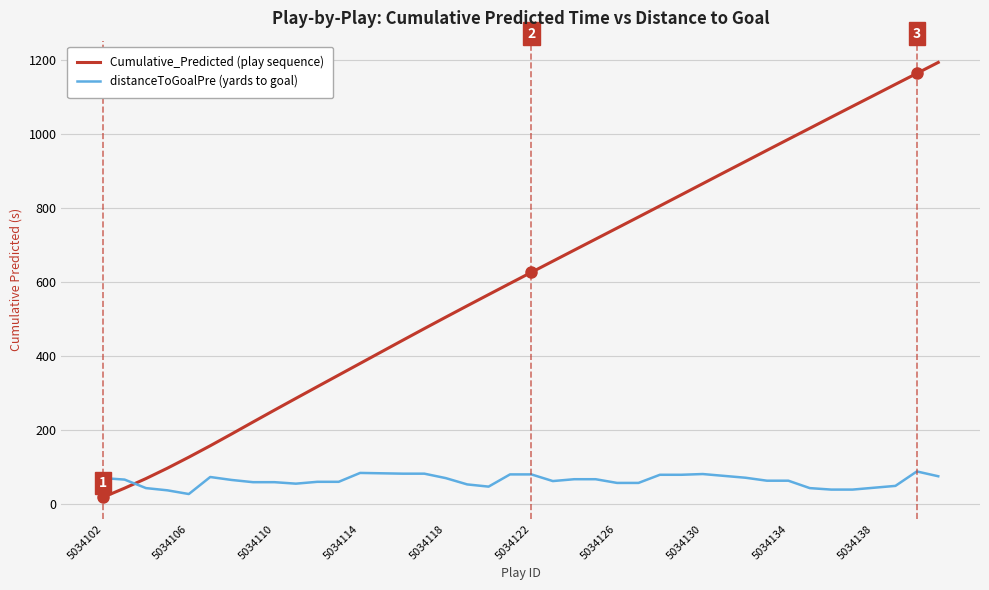

What is the greatest value displayed?

1192.9